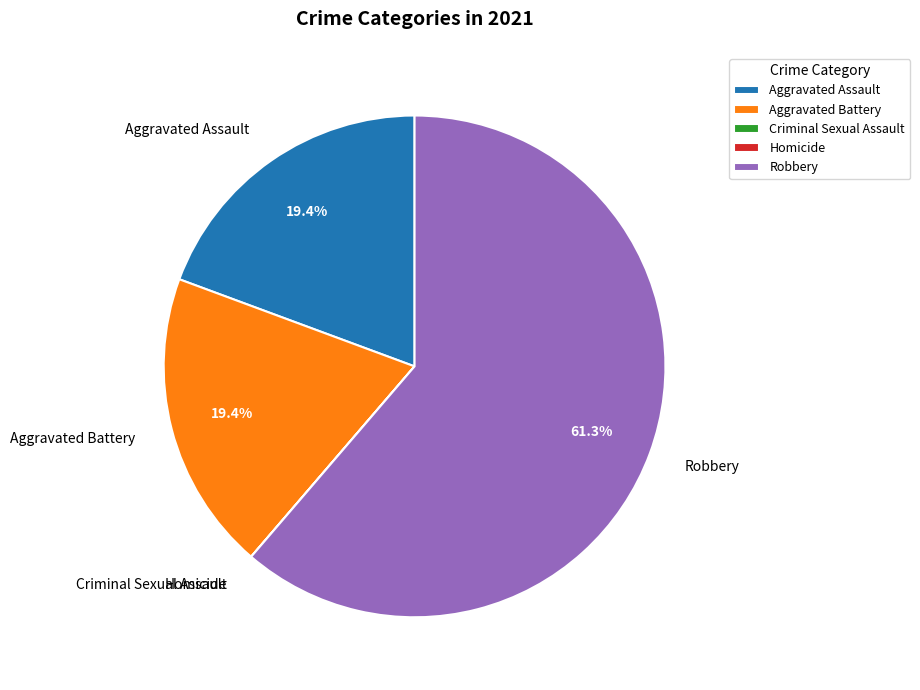

To the nearest percent, what is the average slice percentage?

20%